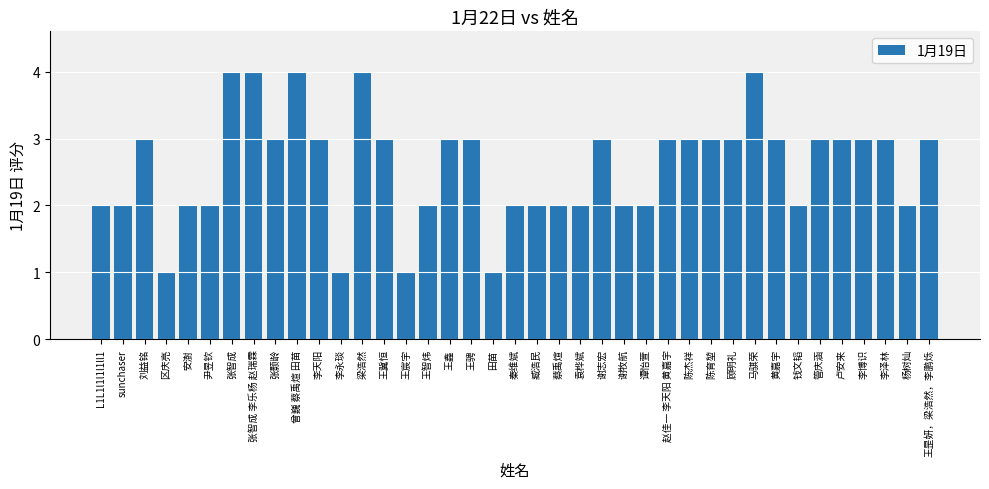

What is the value of the 11th bar from the left?

3